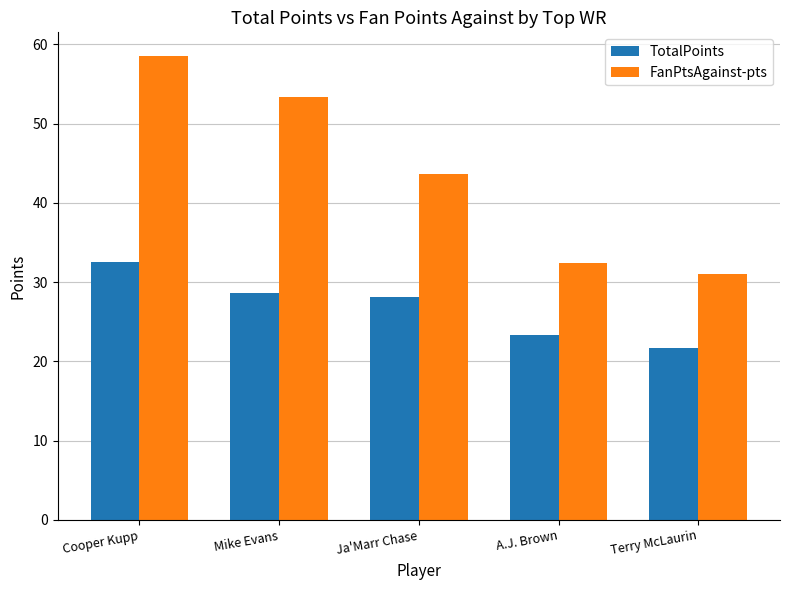

Is it true that FanPtsAgainst-pts equals 32.4 at A.J. Brown?

True